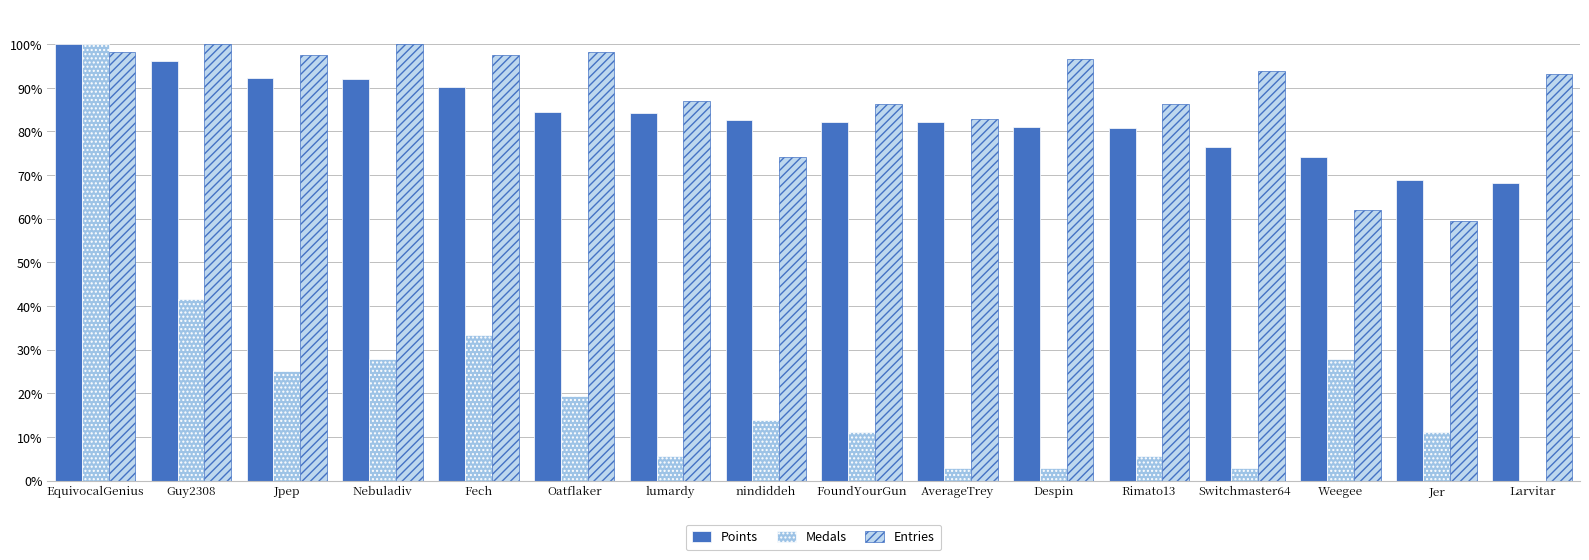

Reading right to left, list all the values displayed in this chart.

Points: Larvitar=0.7	Jer=0.7	Weegee=0.7	Switchmaster64=0.8	Rimato13=0.8	Despin=0.8	AverageTrey=0.8	FoundYourGun=0.8	nindiddeh=0.8	lumardy=0.8	Oatflaker=0.8	Fech=0.9	Nebuladiv=0.9	Jpep=0.9	Guy2308=1.0	EquivocalGenius=1.0
Medals: Larvitar=0.0	Jer=0.1	Weegee=0.3	Switchmaster64=0.0	Rimato13=0.1	Despin=0.0	AverageTrey=0.0	FoundYourGun=0.1	nindiddeh=0.1	lumardy=0.1	Oatflaker=0.2	Fech=0.3	Nebuladiv=0.3	Jpep=0.2	Guy2308=0.4	EquivocalGenius=1.0
Entries: Larvitar=0.9	Jer=0.6	Weegee=0.6	Switchmaster64=0.9	Rimato13=0.9	Despin=1.0	AverageTrey=0.8	FoundYourGun=0.9	nindiddeh=0.7	lumardy=0.9	Oatflaker=1.0	Fech=1.0	Nebuladiv=1.0	Jpep=1.0	Guy2308=1.0	EquivocalGenius=1.0